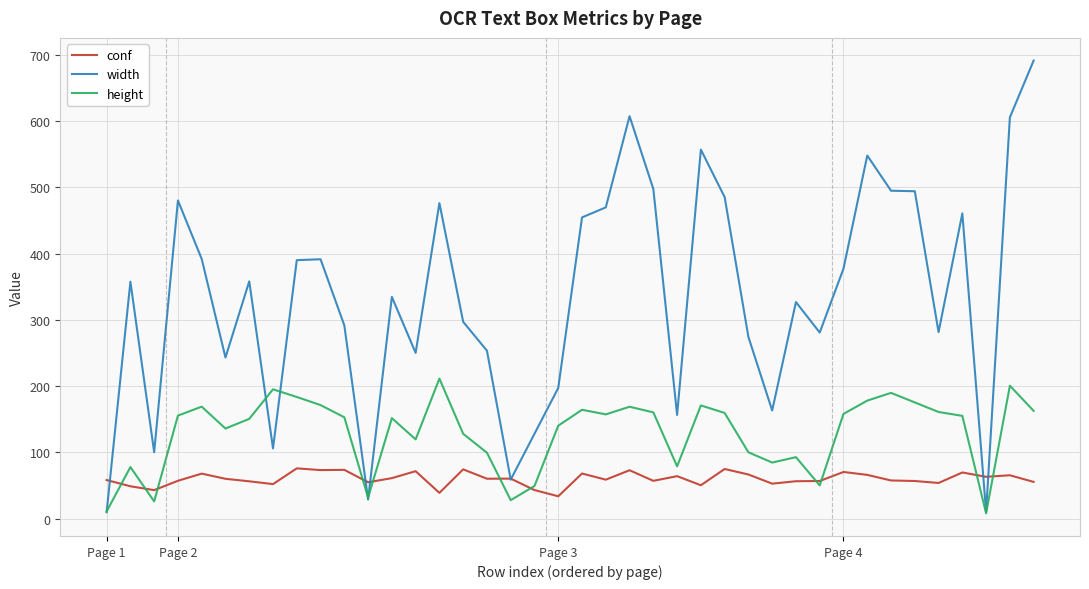

Rank the series by their average value, from highest to lowest.

width, height, conf